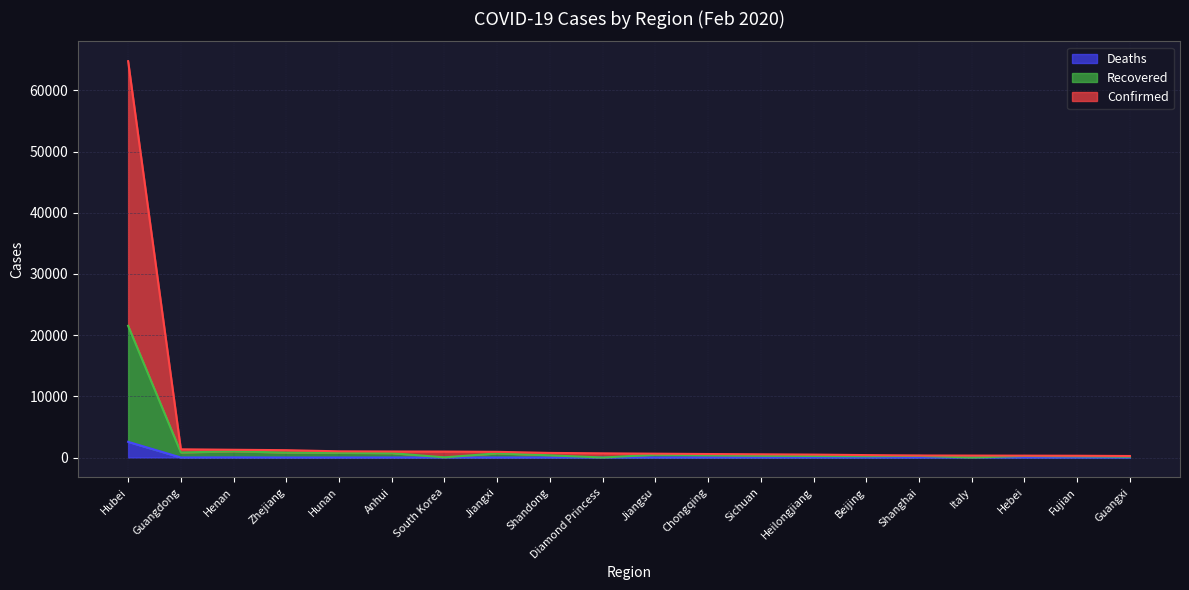

True or false: Confirmed has a value of 1419 at Anhui.

False